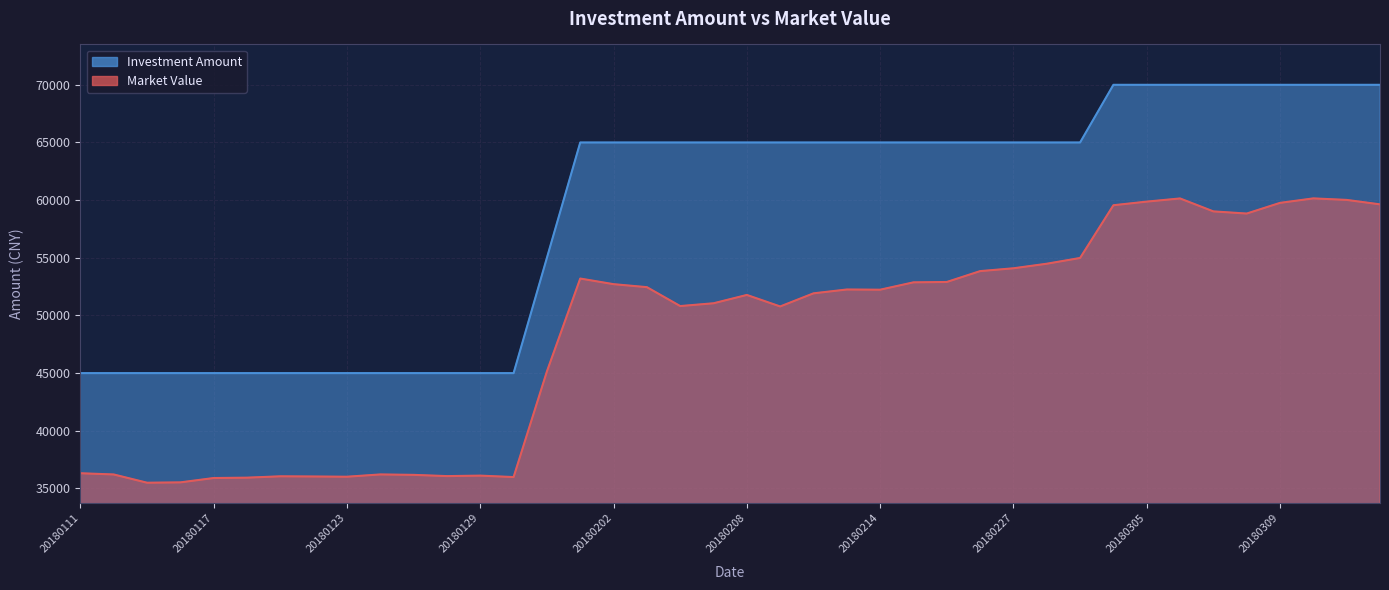

What are all the series names shown in the legend?

Market Value, Investment Amount